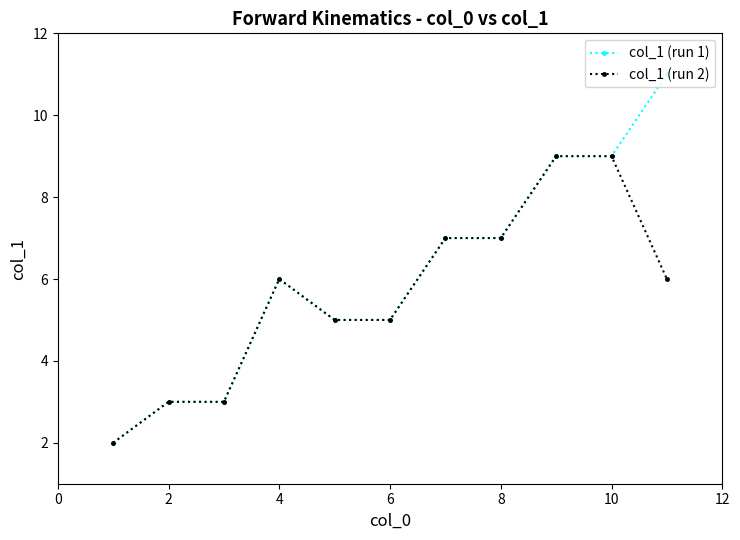

Reading left to right, extract all data points from this chart.

col_1 (run 1): 2	3	3	6	5	5	7	7	9	9	11
col_1 (run 2): 2	3	3	6	5	5	7	7	9	9	6